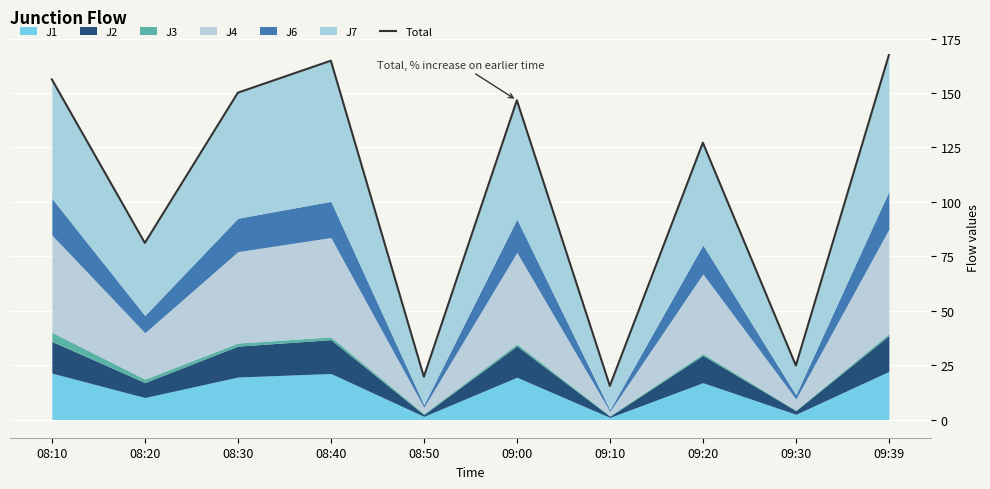

What is the label of the 4th point from the right?

09:10